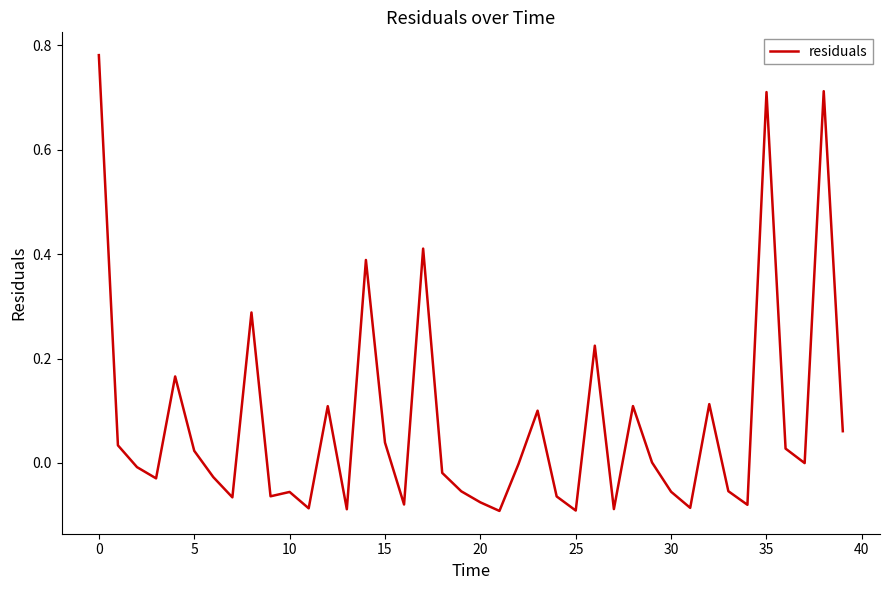

What is the difference between the maximum and minimum values?

0.9